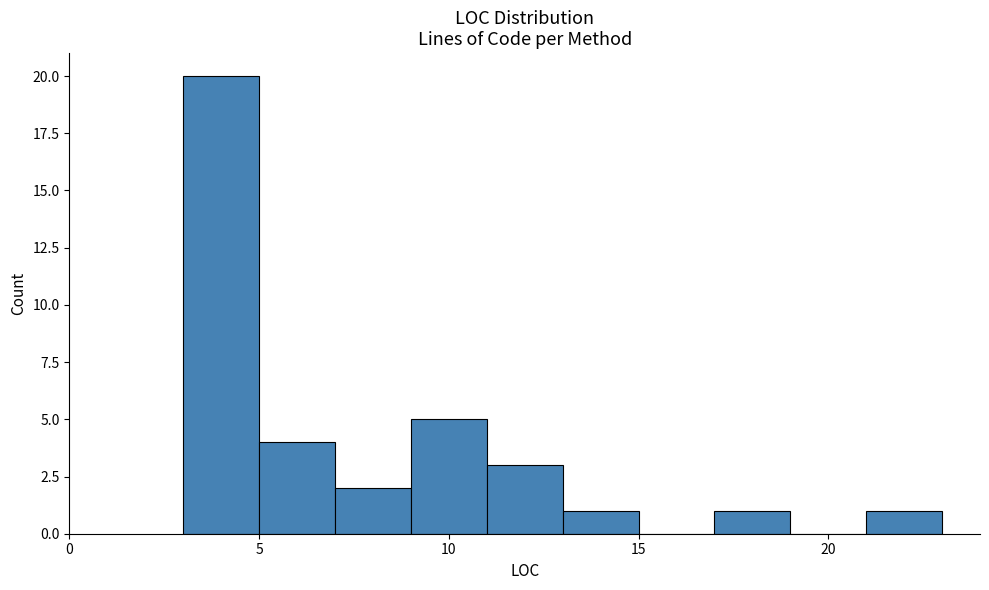

What is the height of the bar covering 21 to 23 on the x-axis? The values are not printed on the chart, so give them approximately, as read against the axis.

1